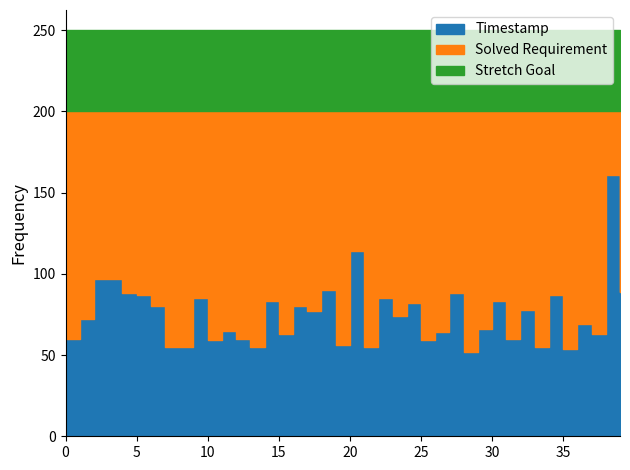

Does the chart display data point markers on the line(s)?

No